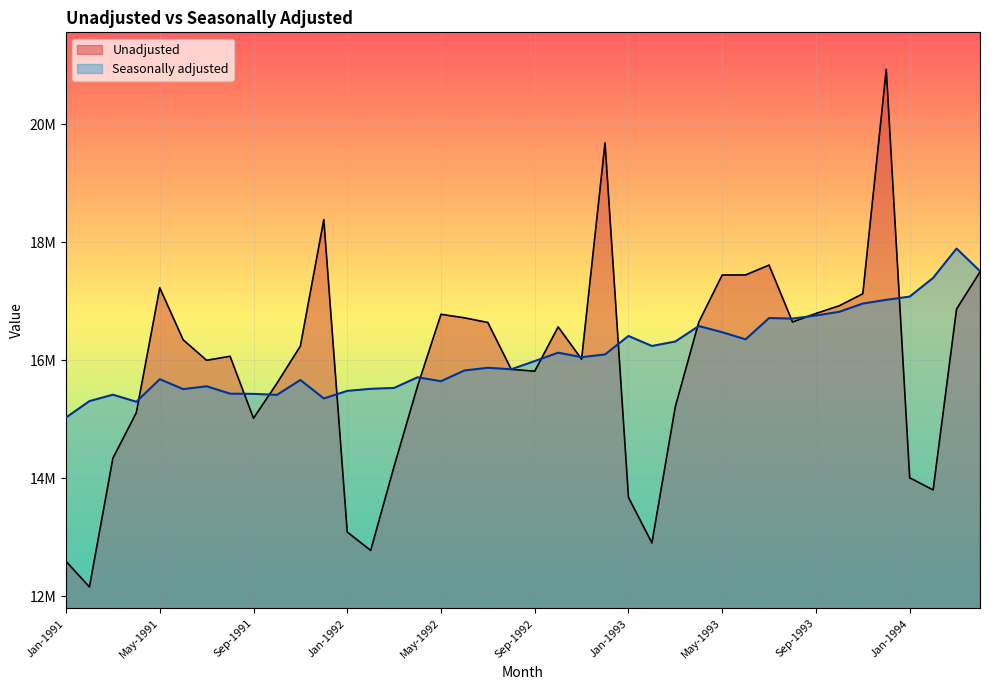

What is the difference between the second highest and minimum values in the Seasonally adjusted series?

2480798